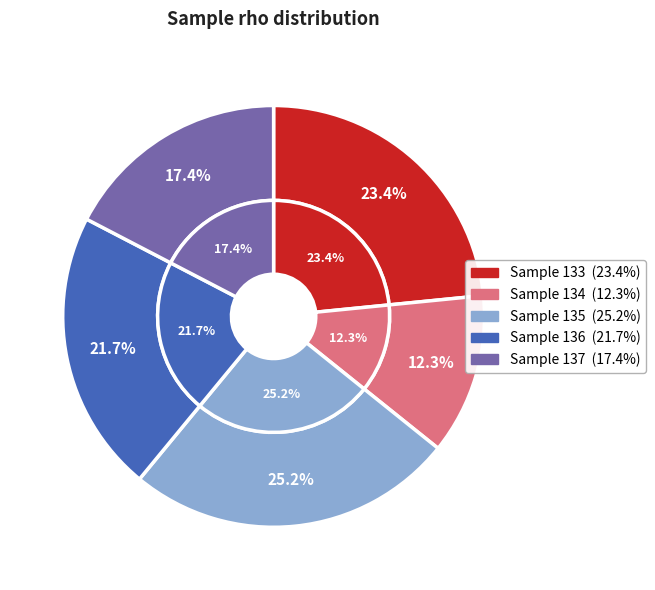

Combined, do 134 and 137 account for over 50%?

No